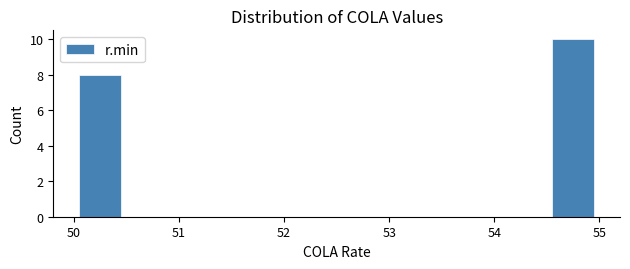

Reading left to right, list every bar in this chart as the range it spans on the x-axis followed by its height. The values are not printed on the chart, so give them approximately, as read against the axis.

50.0 to 50.5: 8
50.5 to 51.0: 0
51.0 to 51.5: 0
51.5 to 52.0: 0
52.0 to 52.5: 0
52.5 to 53.0: 0
53.0 to 53.5: 0
53.5 to 54.0: 0
54.0 to 54.5: 0
54.5 to 55.0: 10